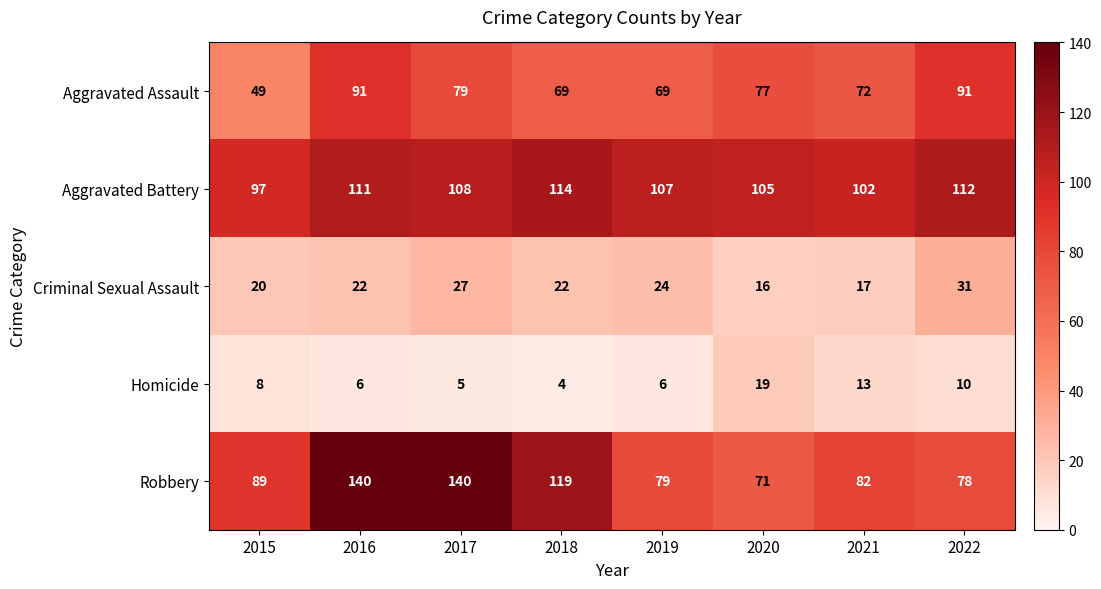

At which label does Robbery reach its minimum?

2020